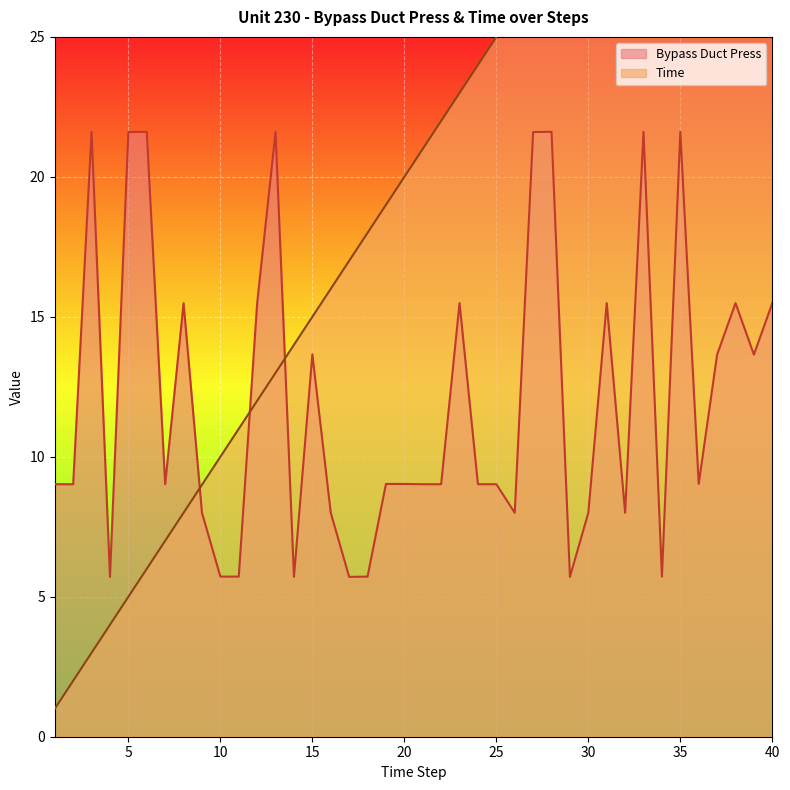

Which has a higher value, 11 or 33?

33